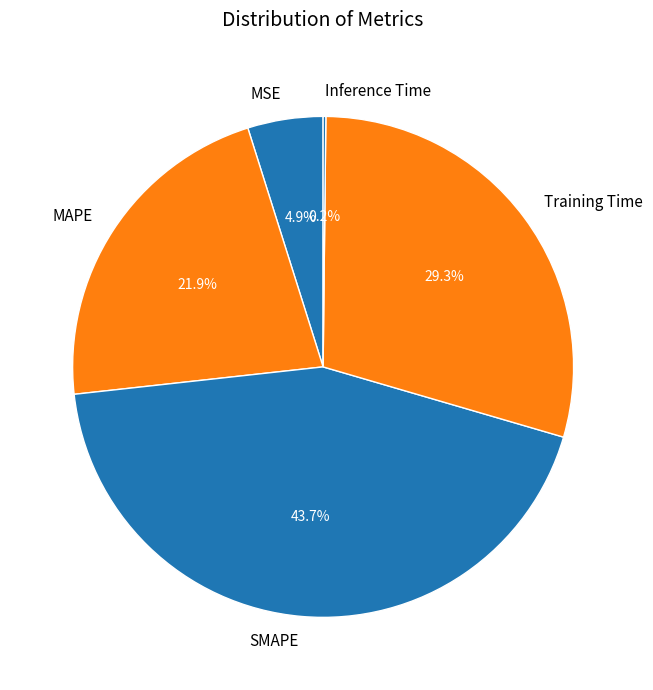

Is MSE the majority of the pie?

No